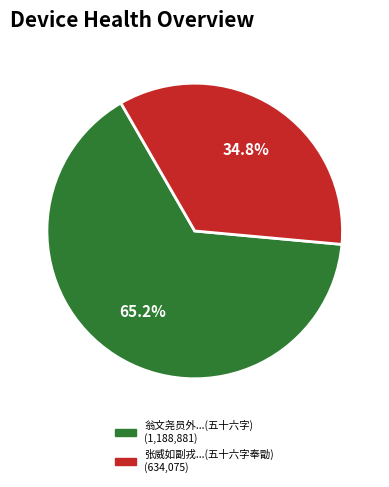

Is there a majority slice in this chart?

Yes